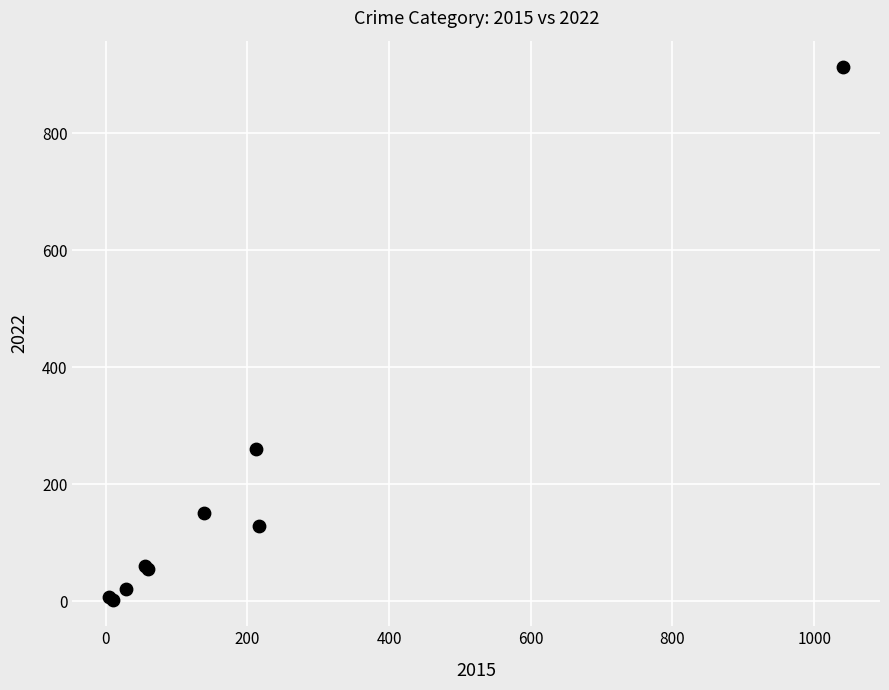

What Y value in the scatter plot is closest to 458?

260